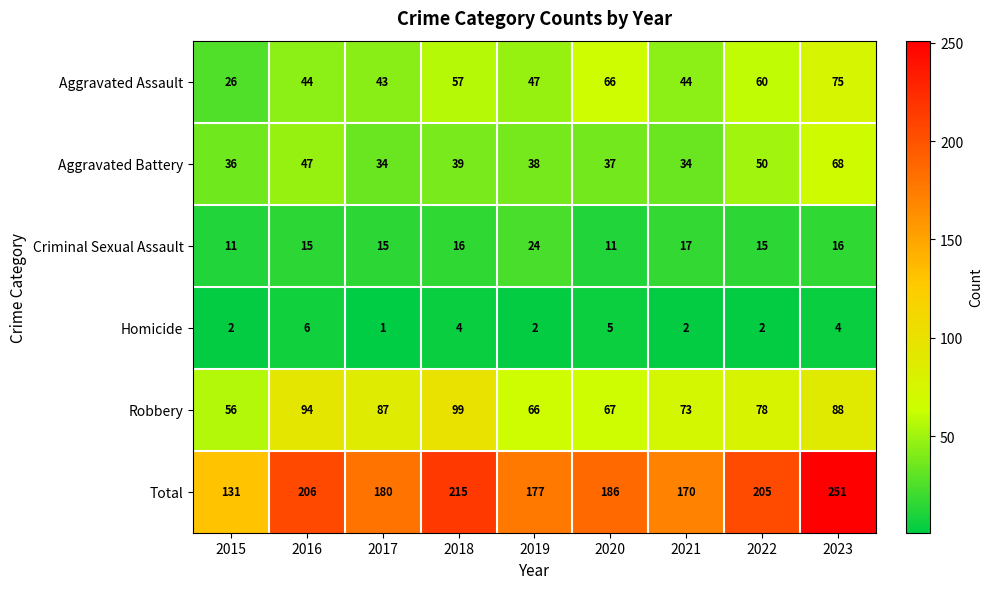

List the series in order of their peak value, lowest first.

Homicide, Criminal Sexual Assault, Aggravated Battery, Aggravated Assault, Robbery, Total